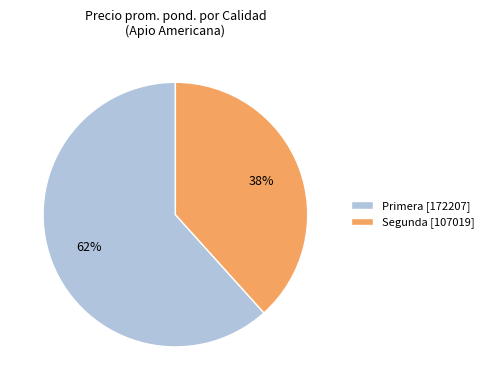

To the nearest percent, what is the combined percentage of Segunda [107019] and Primera [172207]?

100%